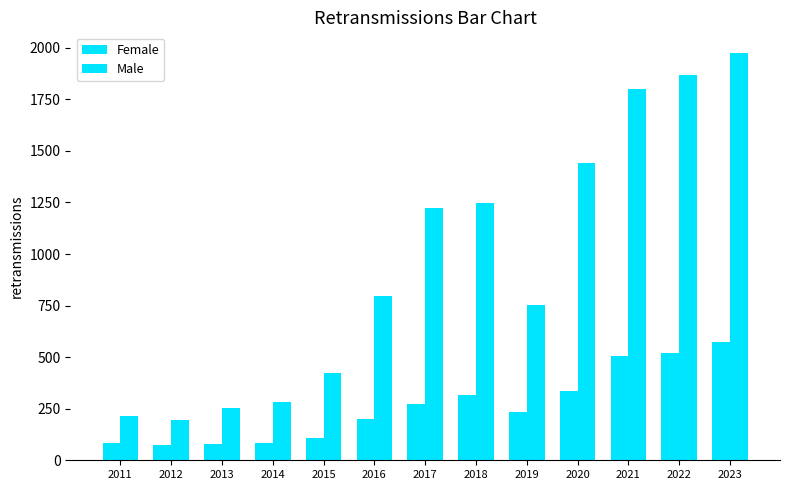

Which series changed the most between 2011 and 2014?

Male